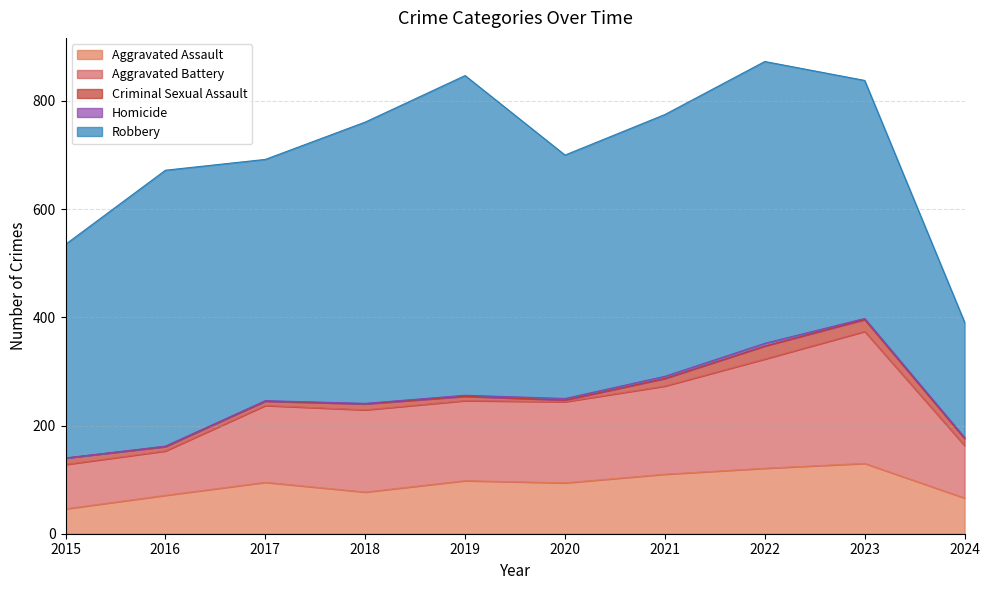

At how many categories does at least one series exceed 484?

4